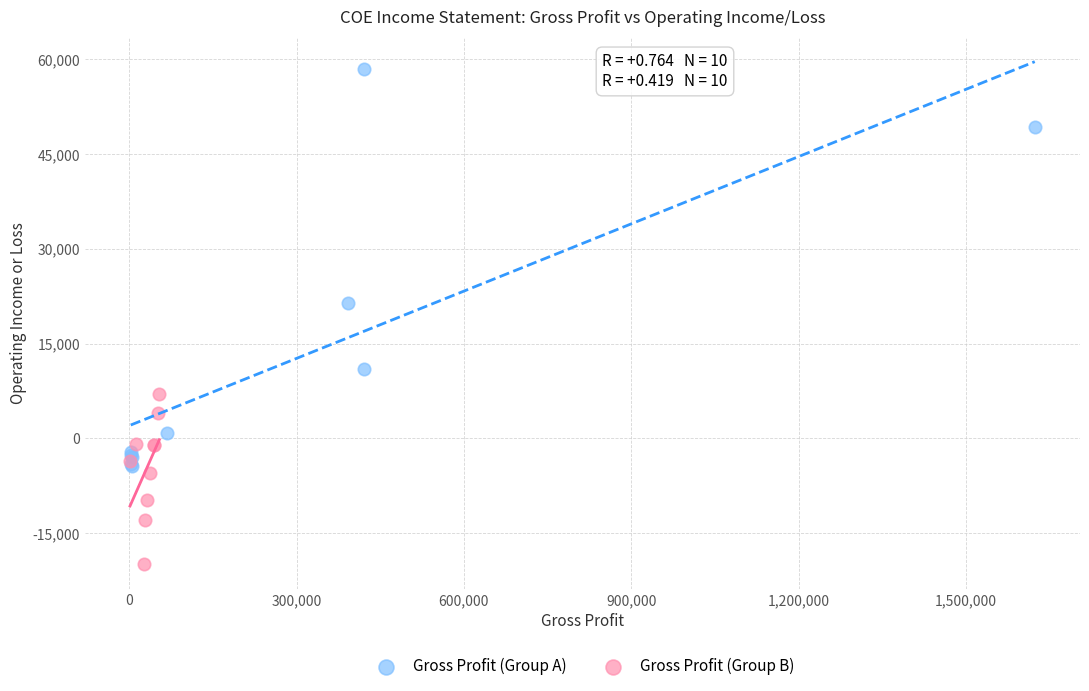

What are all the series names shown in the legend?

Gross Profit (Group A), Gross Profit (Group B)